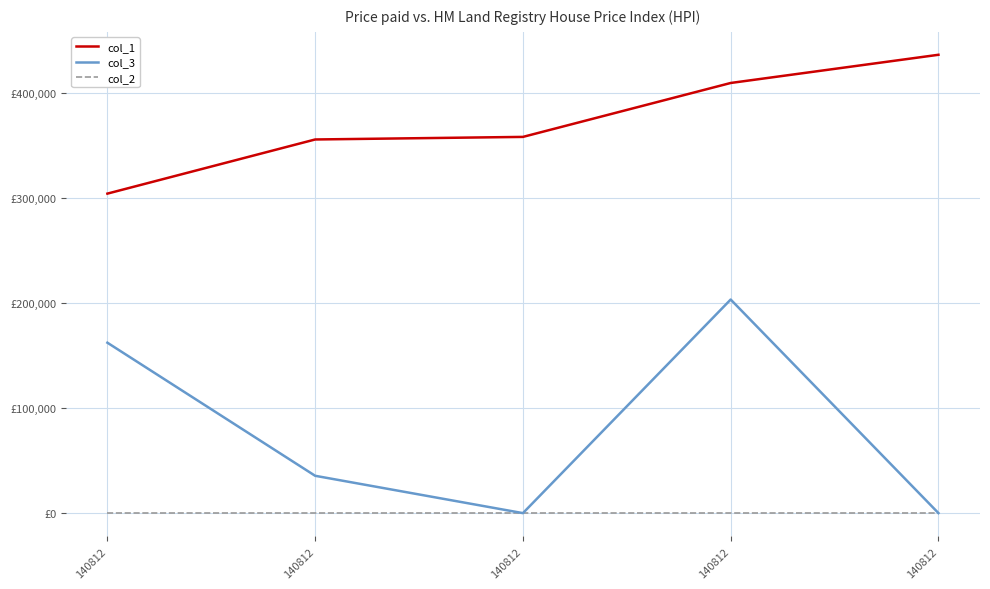

Does the chart display data point markers on the line(s)?

No